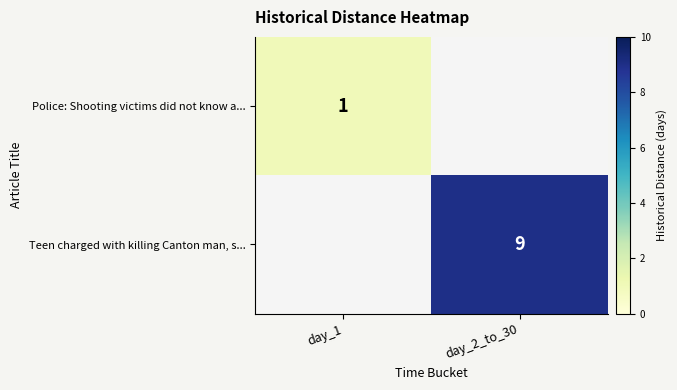

Is it true that Teen charged with killing Canton man, s... equals 2 at day_2_to_30?

False